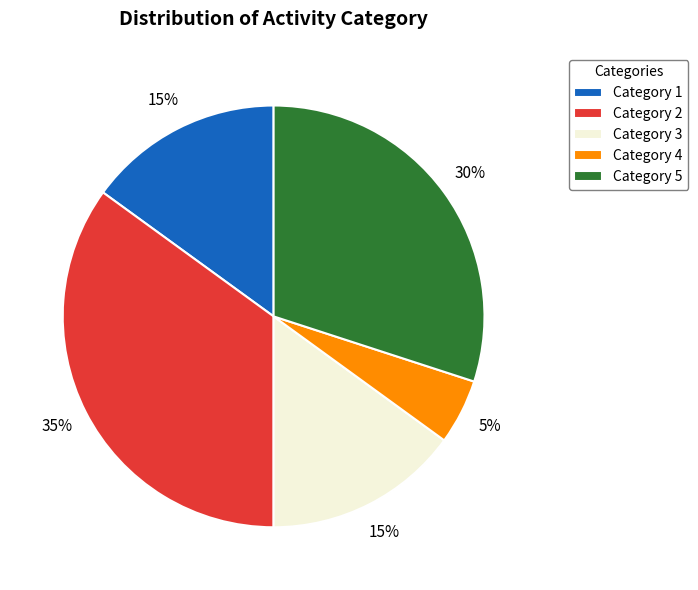

How many slices are in this pie chart?

5